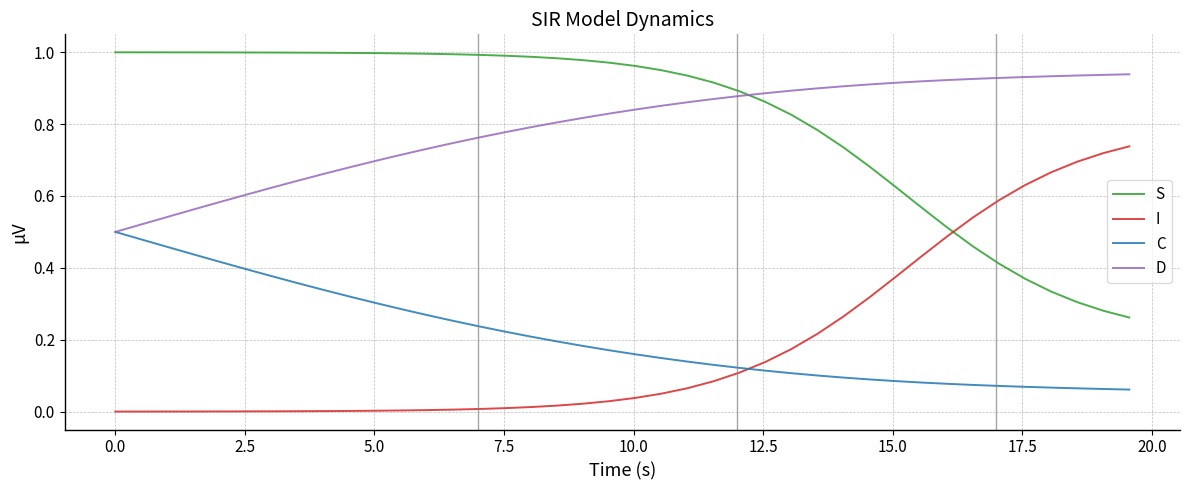

Rank the series by their maximum value, from highest to lowest.

S, D, I, C